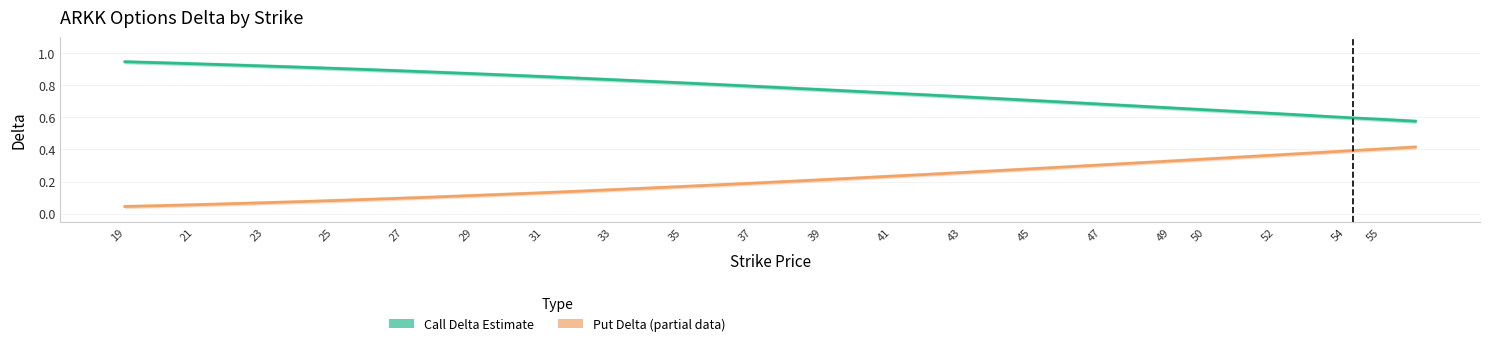

At which label is Put Delta (Estimate based on partial data) closest to 0?

19